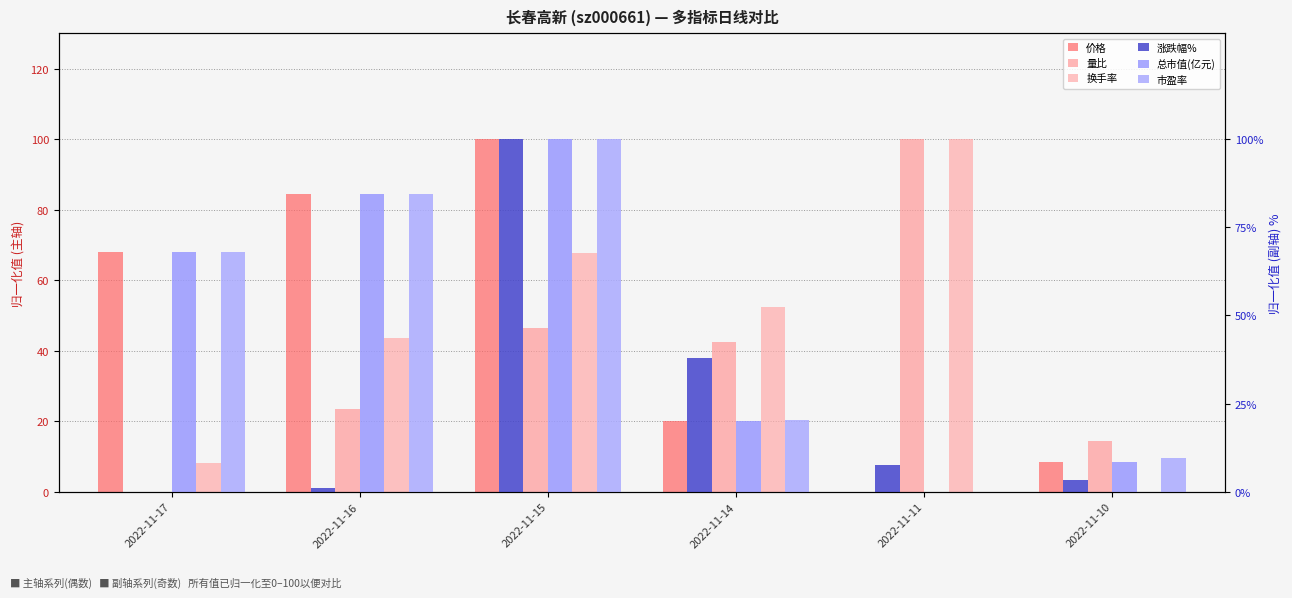

Which series has the largest range (max minus min)?

价格